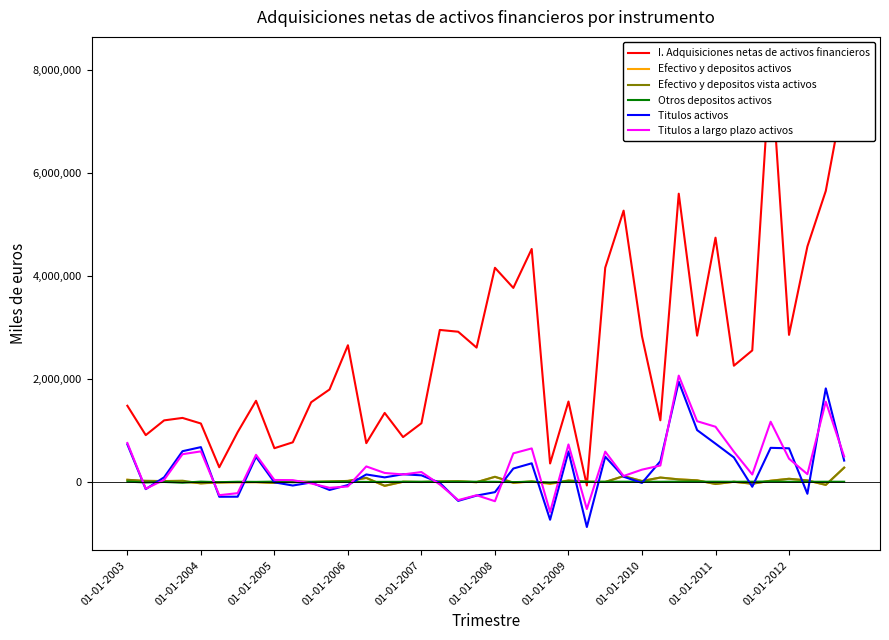

How many times do Titulos activos and Titulos a largo plazo activos cross each other?

18